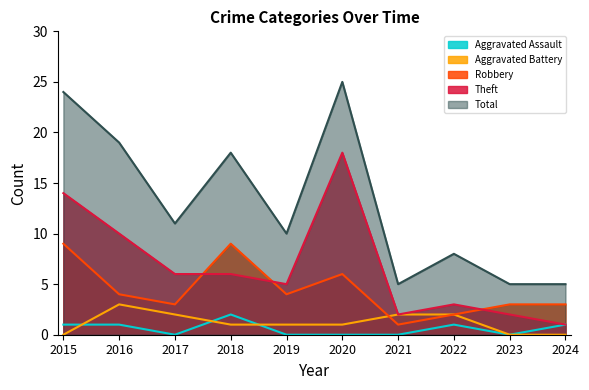

What is the highest value of the Aggravated Battery series?

3